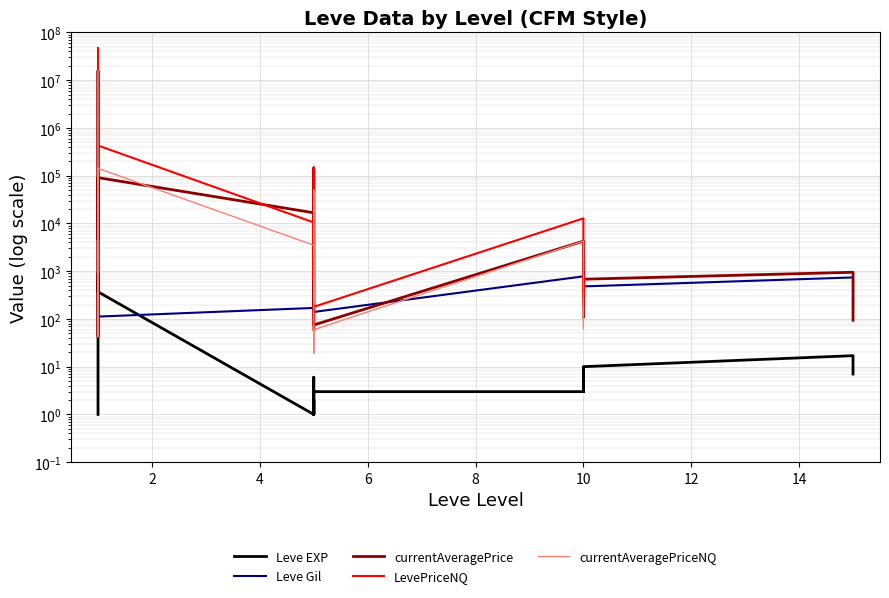

What is the sum of all Leve EXP values?

2881.0